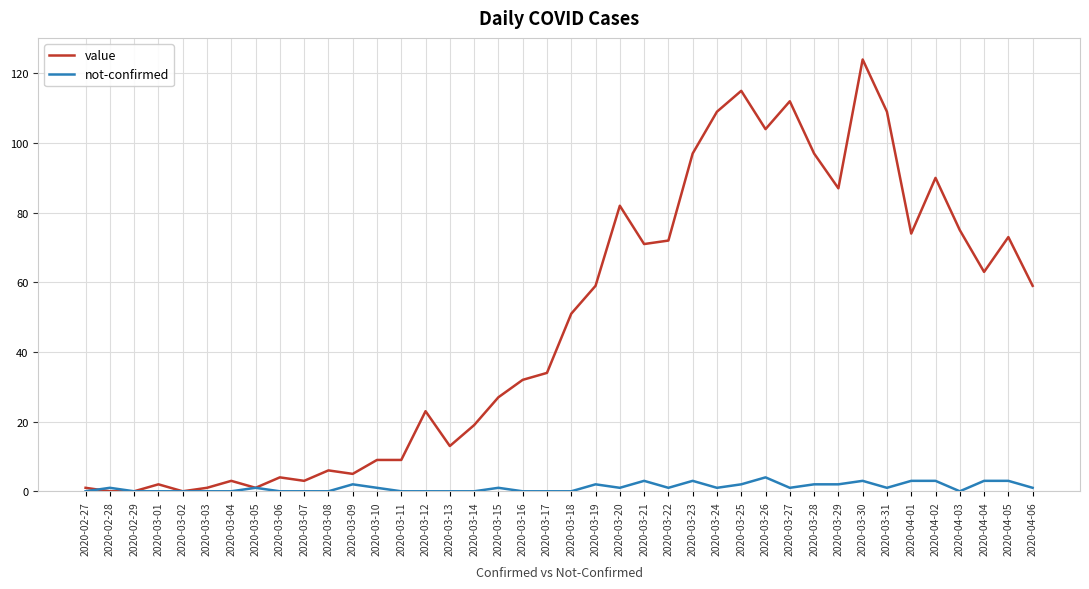

What are all the series names shown in the legend?

value, not-confirmed